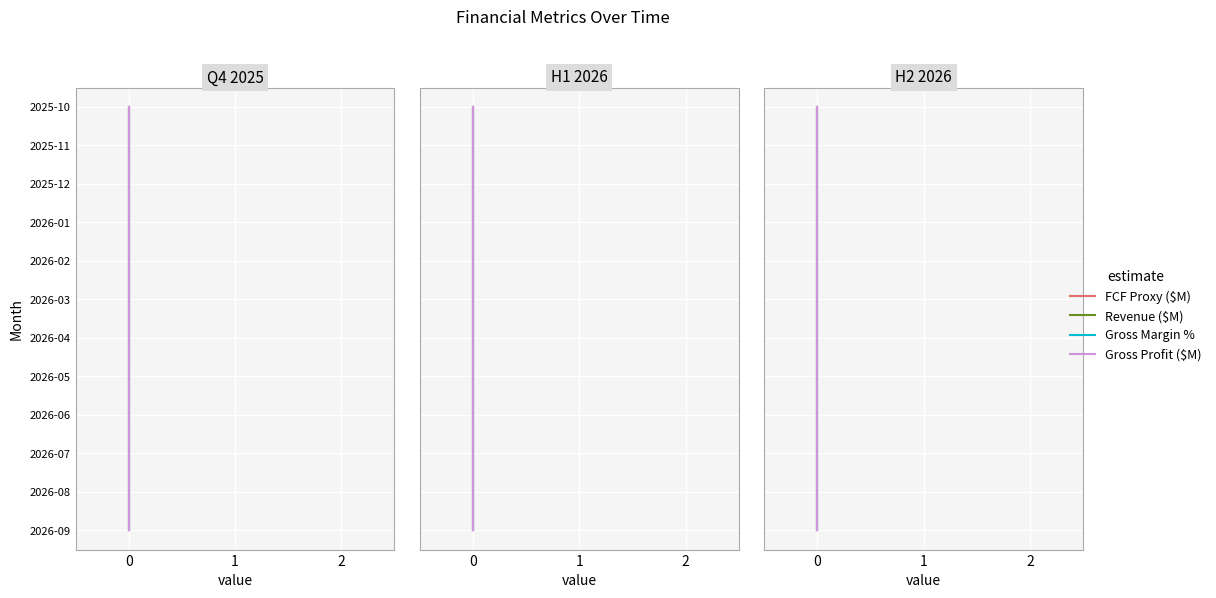

What is the value of the Revenue ($M) point at the 9th from the left?

8